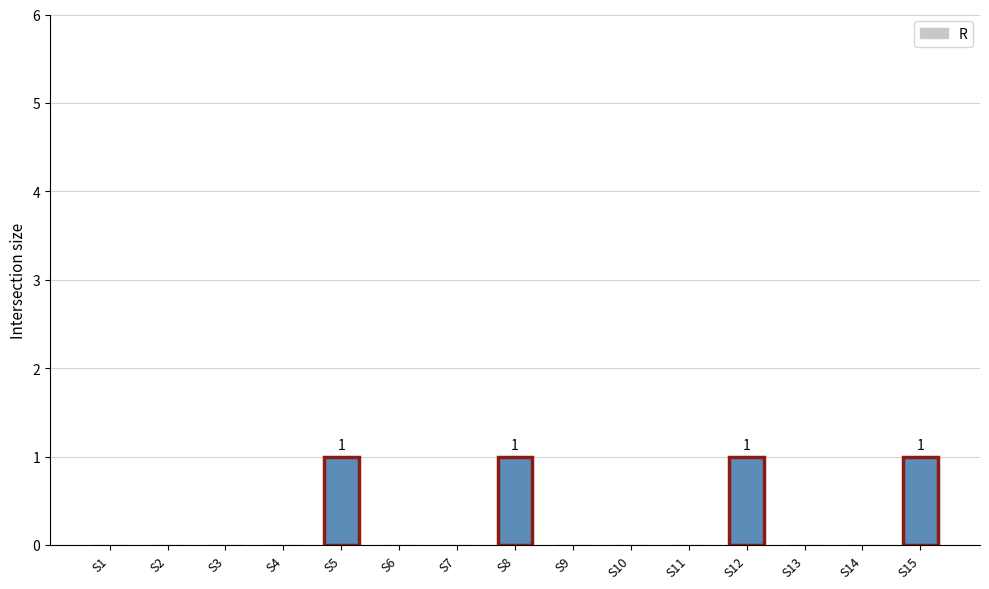

How many data points does each series have?

15